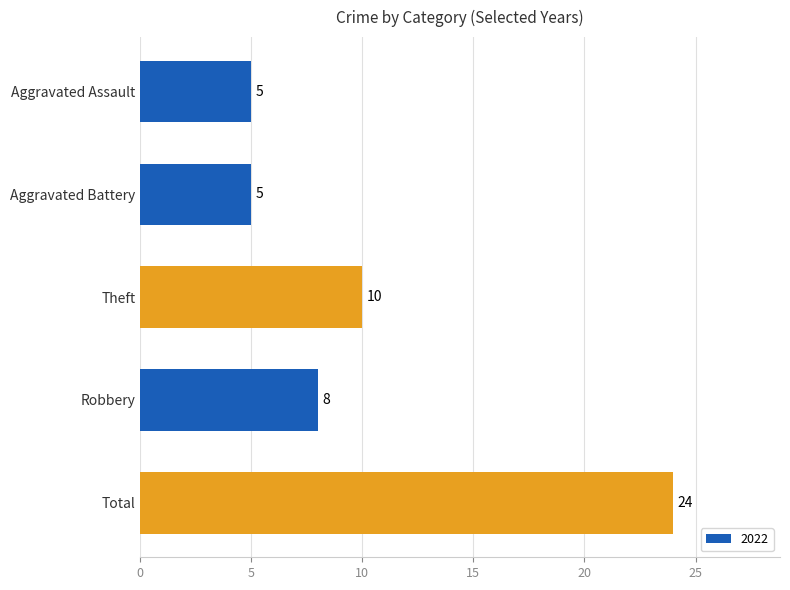

What is the label of the 3rd bar from the top?

Theft